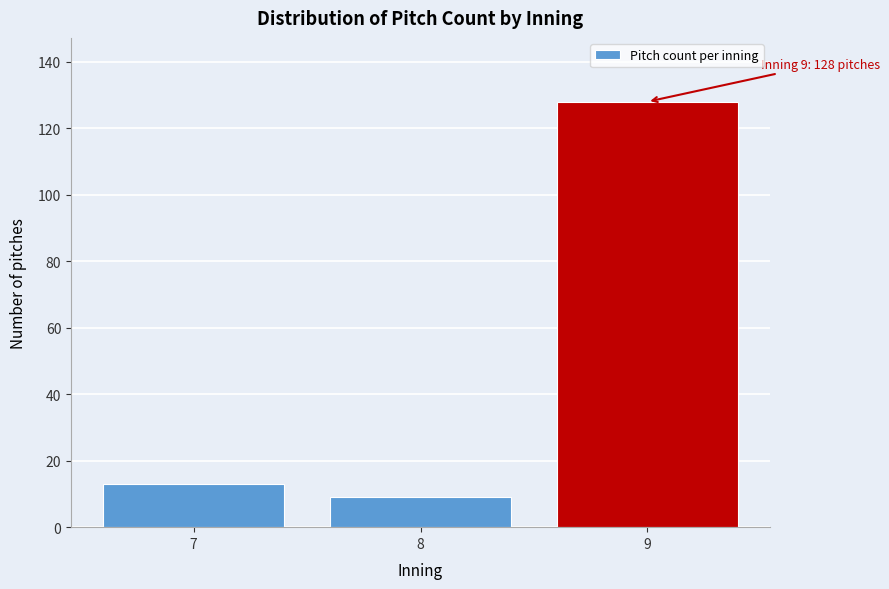

Reading left to right, what are all the values shown in this chart?

13	9	128